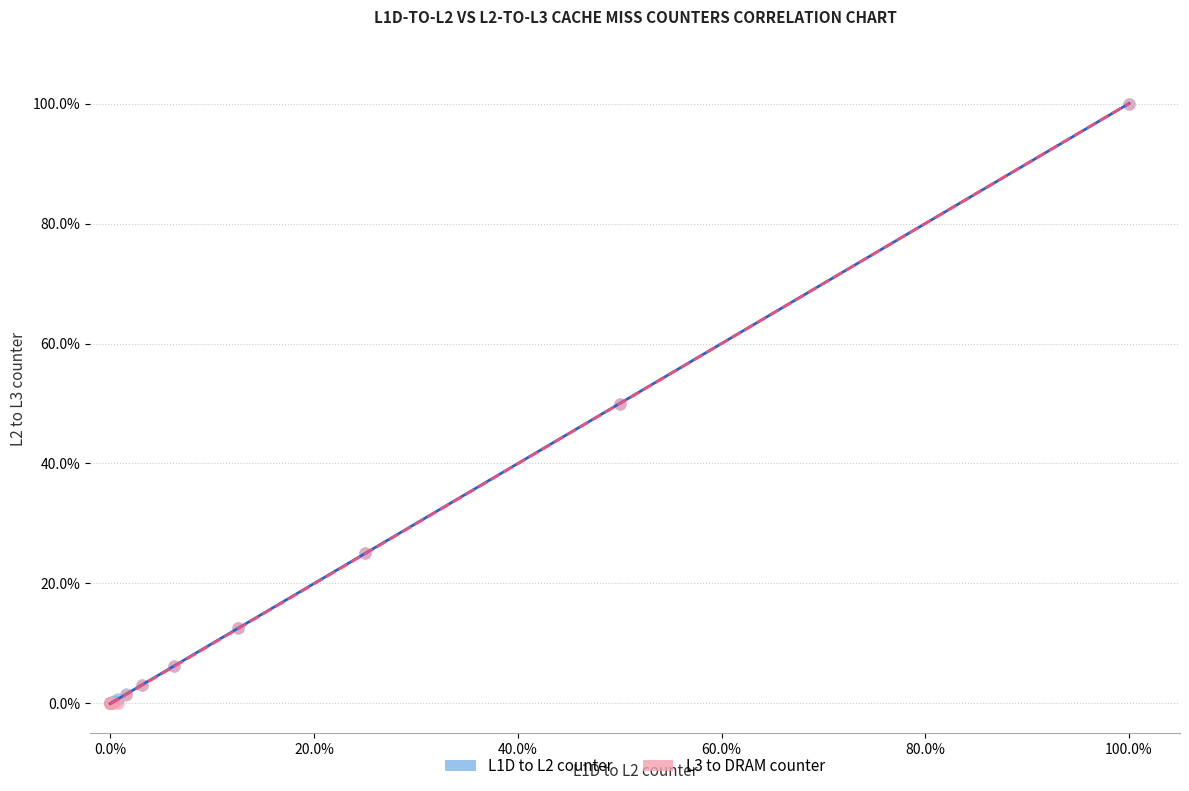

What are all the series names shown in the legend?

L1D to L2 counter, L3 to DRAM counter